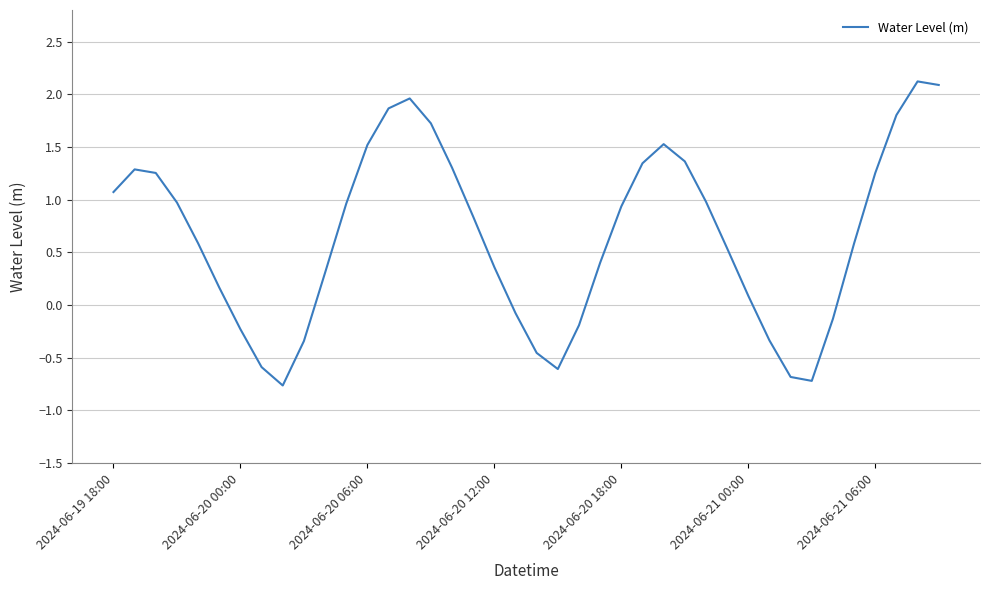

What is the difference between the maximum and minimum values?

2.9